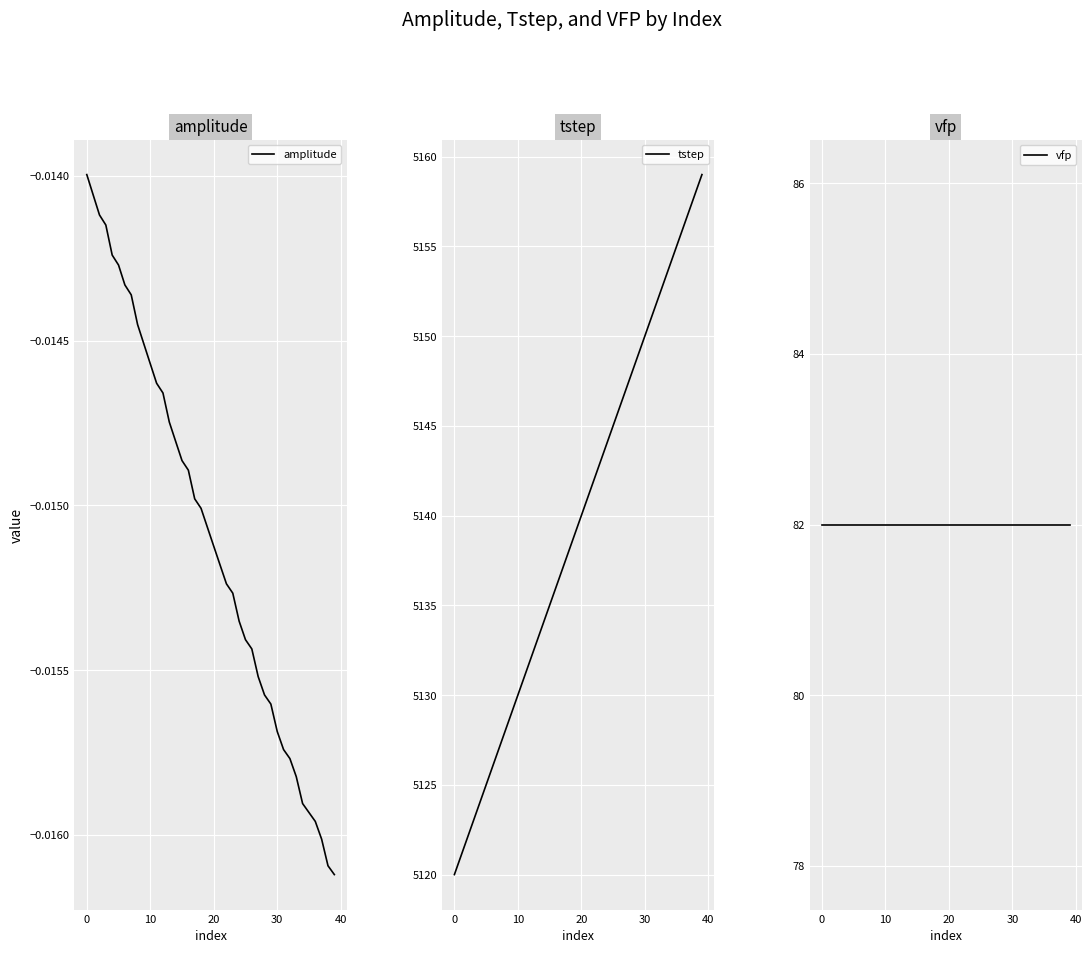

Reading left to right, transcribe all the data shown in this chart.

amplitude: -0.0	-0.0	-0.0	-0.0	-0.0	-0.0	-0.0	-0.0	-0.0	-0.0	-0.0	-0.0	-0.0	-0.0	-0.0	-0.0	-0.0	-0.0	-0.0	-0.0	-0.0	-0.0	-0.0	-0.0	-0.0	-0.0	-0.0	-0.0	-0.0	-0.0	-0.0	-0.0	-0.0	-0.0	-0.0	-0.0	-0.0	-0.0	-0.0	-0.0
tstep: 5120.0	5121.0	5122.0	5123.0	5124.0	5125.0	5126.0	5127.0	5128.0	5129.0	5130.0	5131.0	5132.0	5133.0	5134.0	5135.0	5136.0	5137.0	5138.0	5139.0	5140.0	5141.0	5142.0	5143.0	5144.0	5145.0	5146.0	5147.0	5148.0	5149.0	5150.0	5151.0	5152.0	5153.0	5154.0	5155.0	5156.0	5157.0	5158.0	5159.0
vfp: 82.0	82.0	82.0	82.0	82.0	82.0	82.0	82.0	82.0	82.0	82.0	82.0	82.0	82.0	82.0	82.0	82.0	82.0	82.0	82.0	82.0	82.0	82.0	82.0	82.0	82.0	82.0	82.0	82.0	82.0	82.0	82.0	82.0	82.0	82.0	82.0	82.0	82.0	82.0	82.0